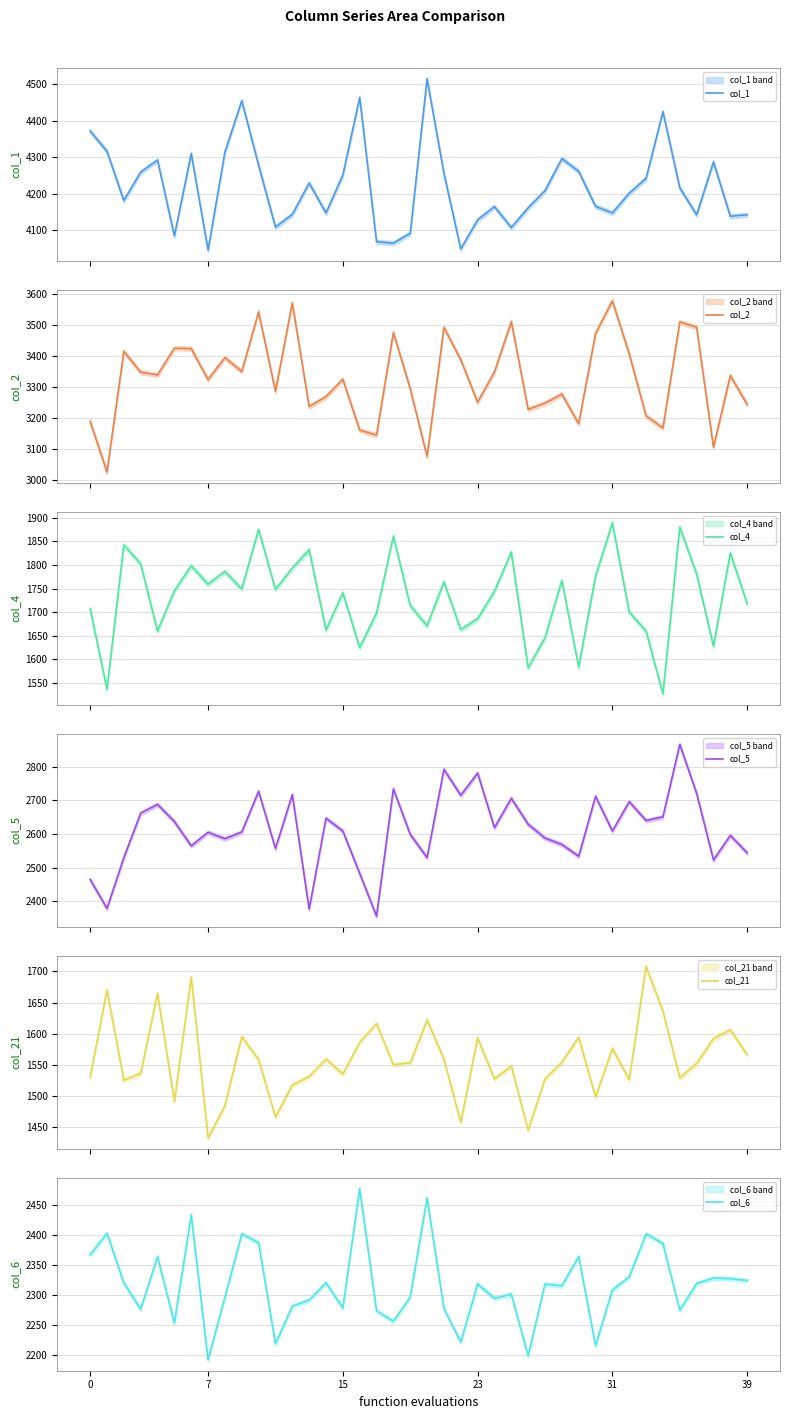

Which series changed the most between 0 and 12?

col_2